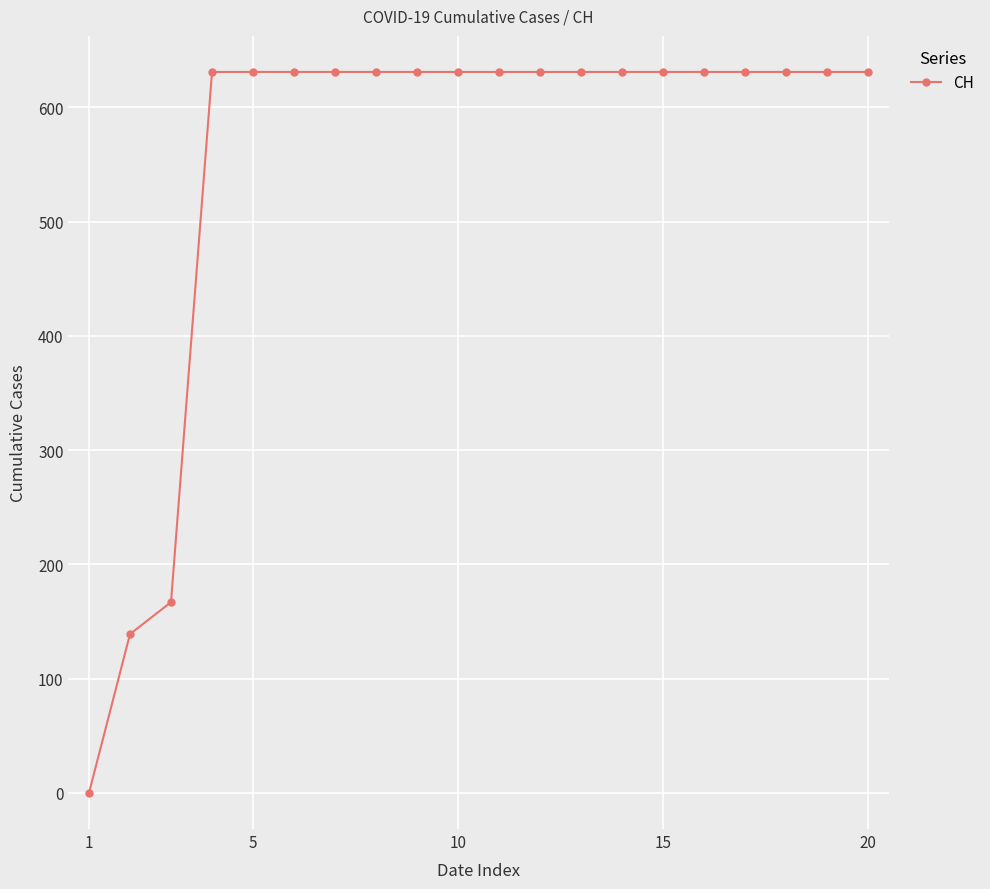

What is the average value?

552